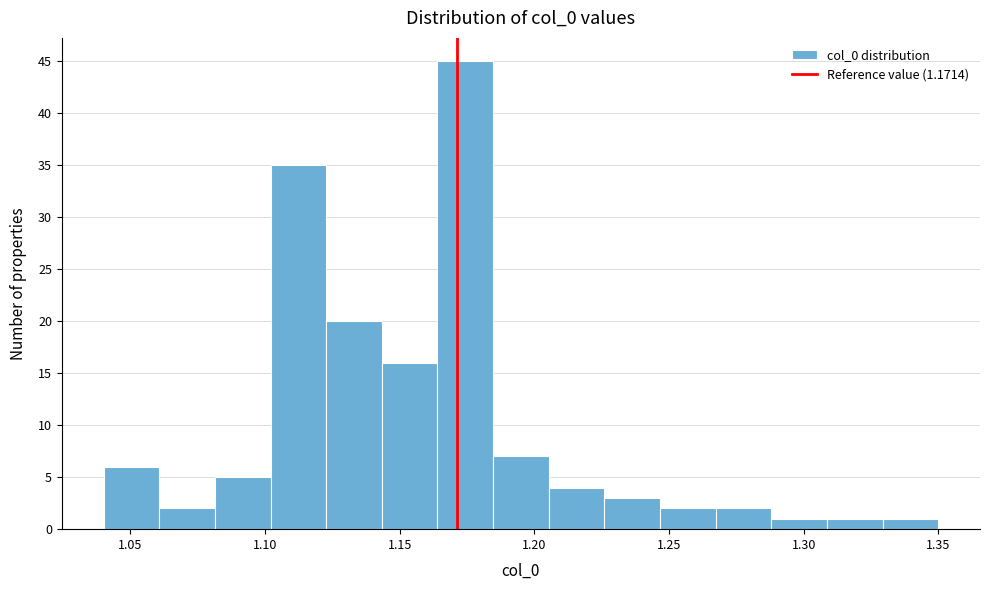

Reading left to right, list every bar in this chart as the range it spans on the x-axis followed by its height. Neither the bar edges nor the heights are printed on the chart, so give them approximately, as read against the axes.

1.040 to 1.060: 6
1.060 to 1.080: 2
1.080 to 1.100: 5
1.100 to 1.125: 35
1.125 to 1.145: 20
1.145 to 1.165: 16
1.165 to 1.185: 45
1.185 to 1.205: 7
1.205 to 1.225: 4
1.225 to 1.245: 3
1.245 to 1.265: 2
1.265 to 1.290: 2
1.290 to 1.310: 1
1.310 to 1.330: 1
1.330 to 1.350: 1